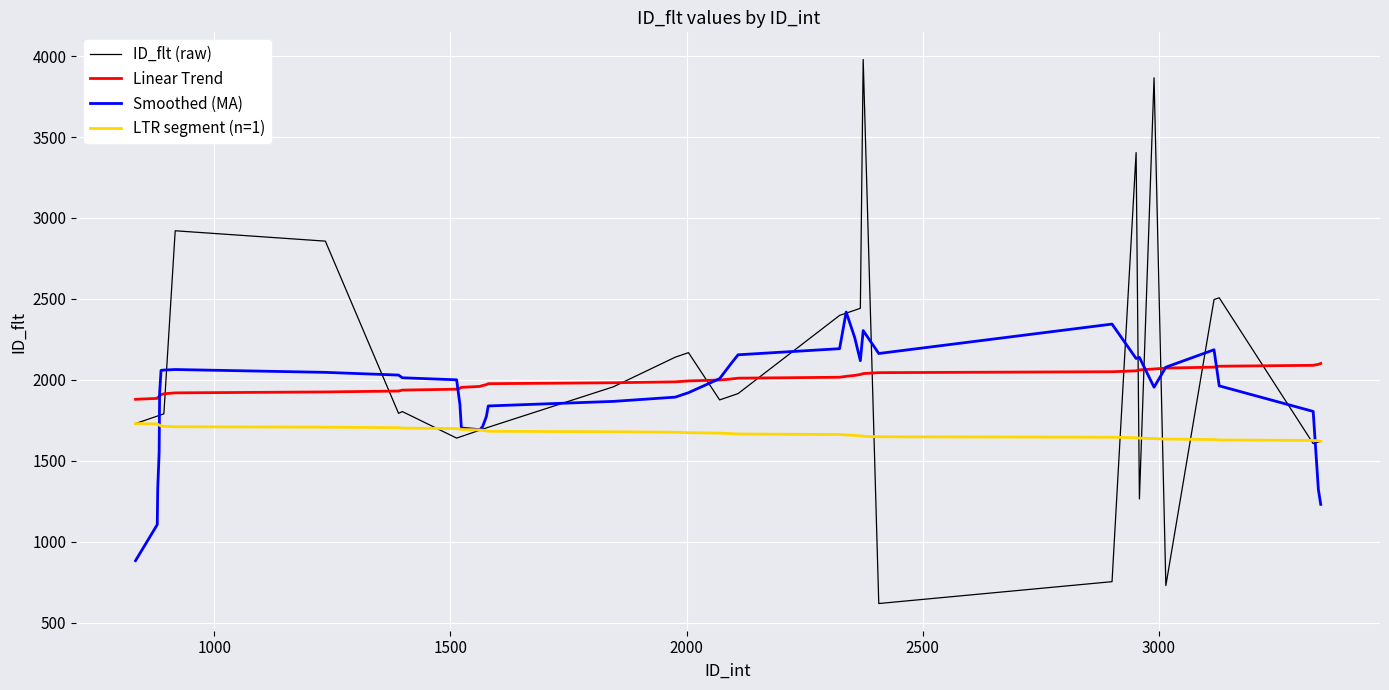

Which series has the widest spread of values?

ID_flt (raw)